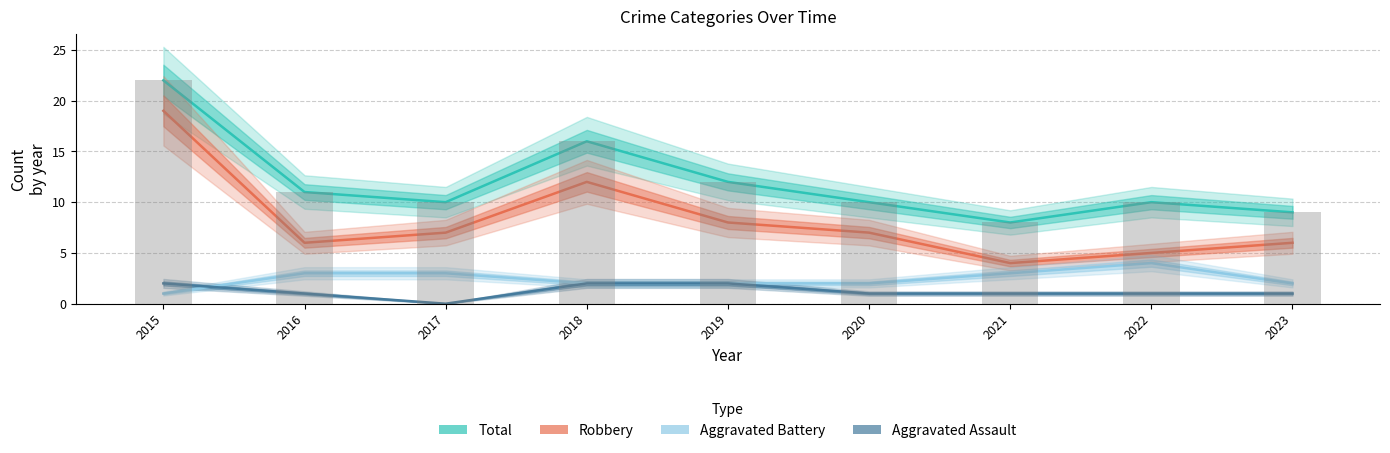

What is the value of the Aggravated Battery bar at the 9th from the left?

2